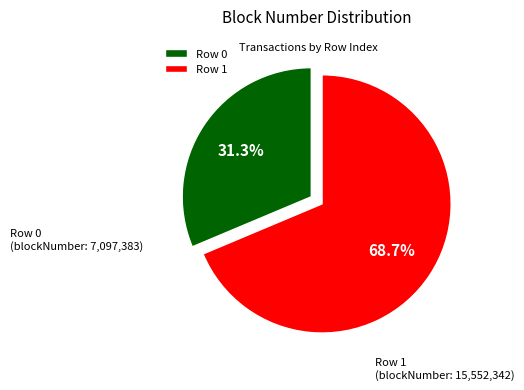

What is the largest slice in the pie chart?

Row 1